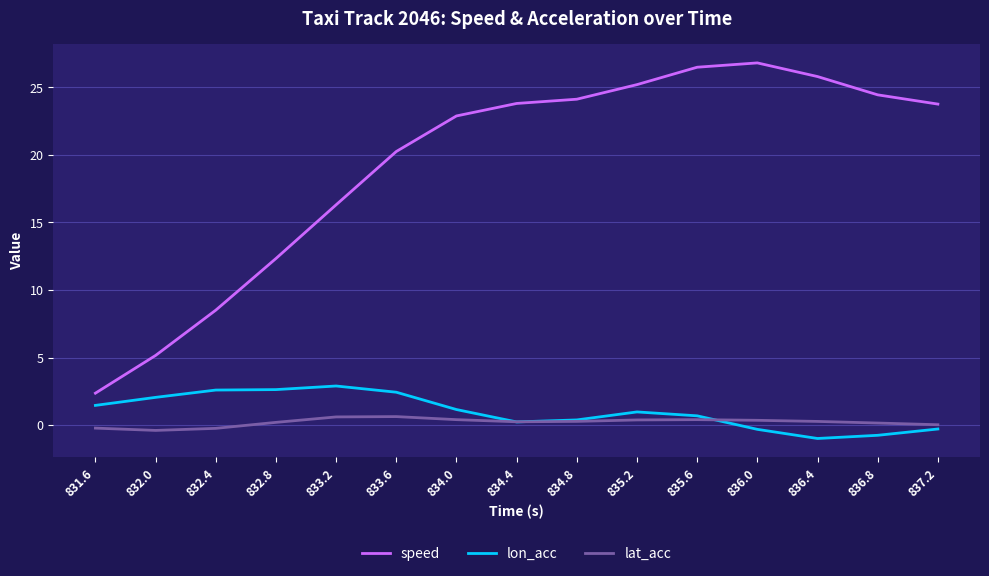

What is the sum of all speed values?

288.1